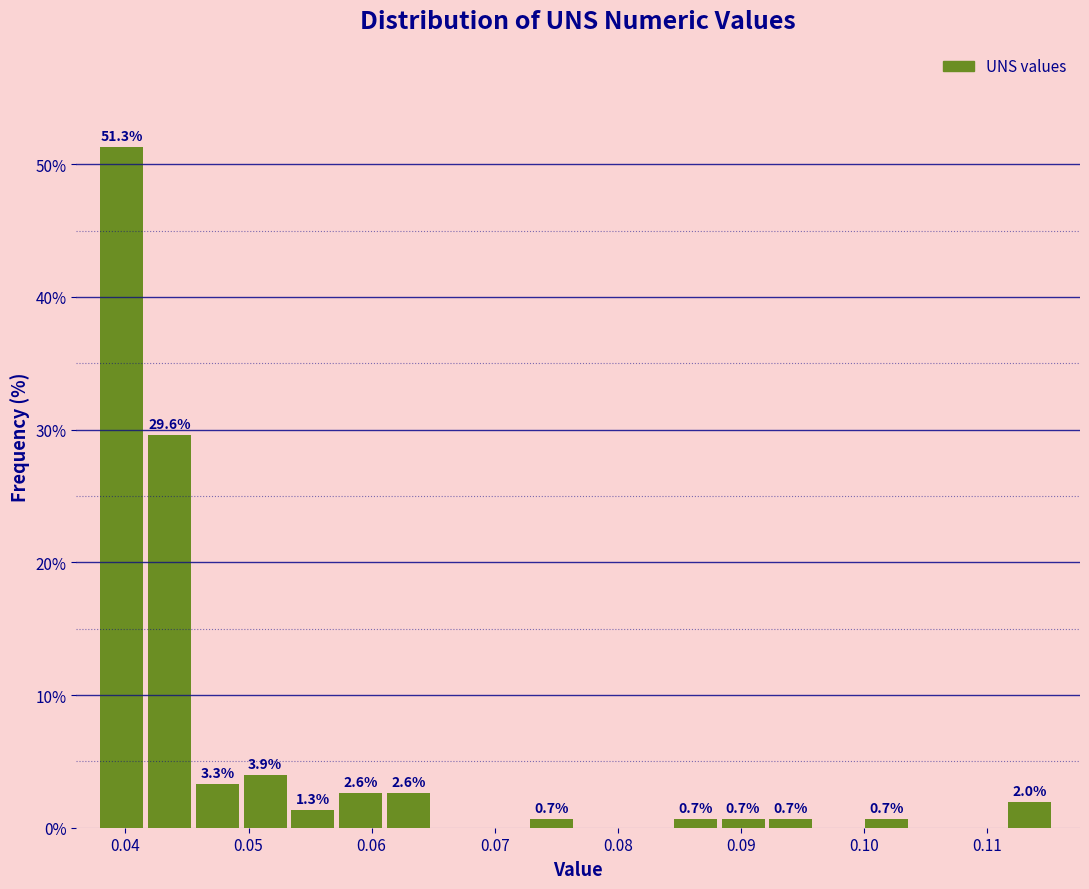

Read against the x-axis, roughly where is the centre of the tallest bar?

0.040